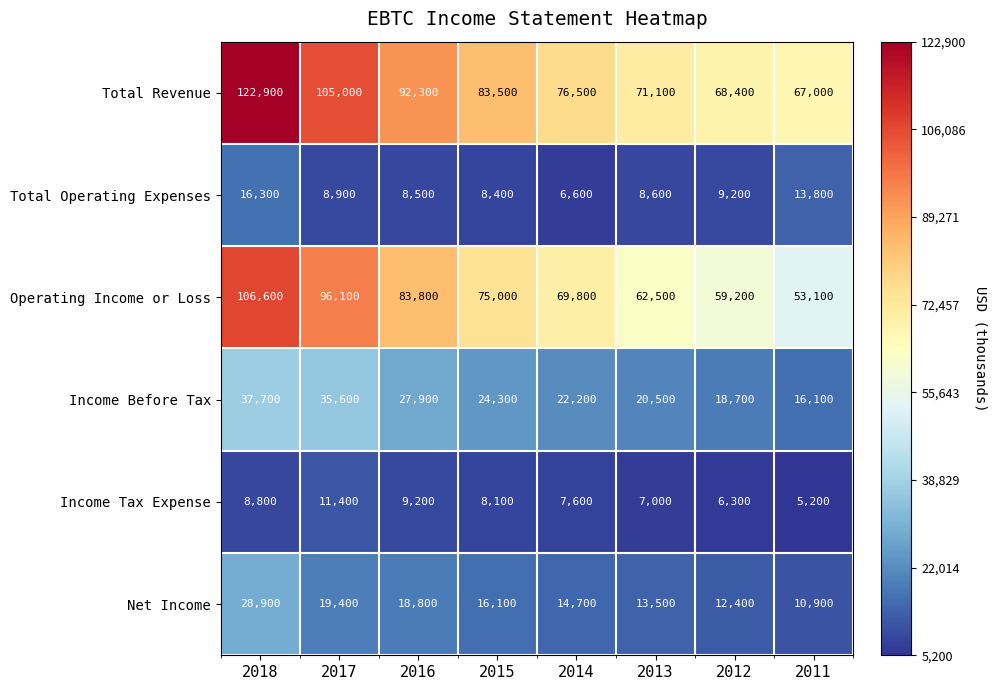

The Total Revenue series shows 76500 at 2014. True or false?

True